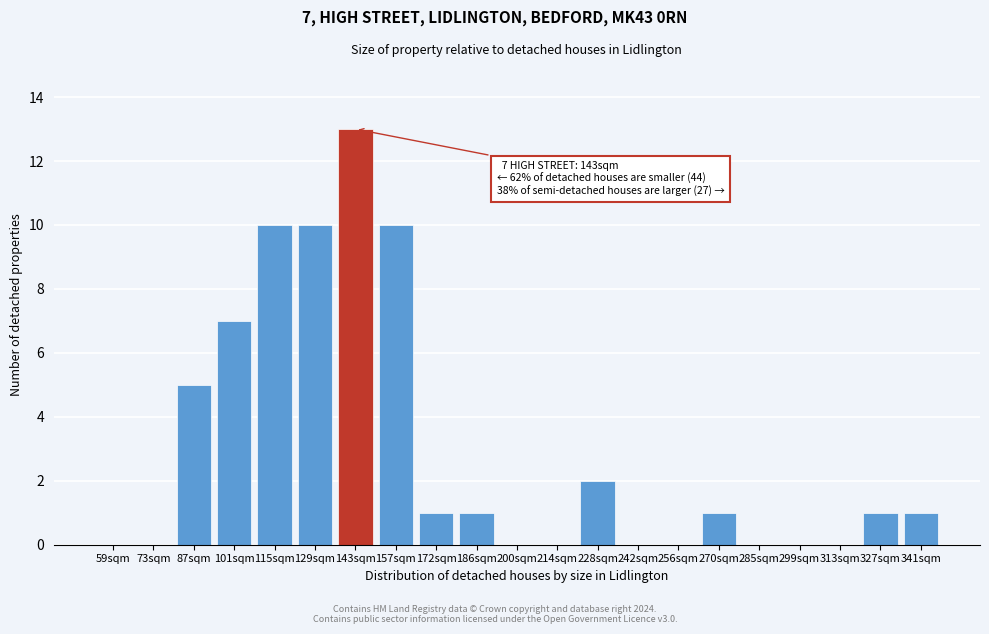

Reading left to right, list all the values displayed in this chart.

59sqm=0	73sqm=0	87sqm=5	101sqm=7	115sqm=10	129sqm=10	143sqm=13	157sqm=10	172sqm=1	186sqm=1	200sqm=0	214sqm=0	228sqm=2	242sqm=0	256sqm=0	270sqm=1	285sqm=0	299sqm=0	313sqm=0	327sqm=1	341sqm=1